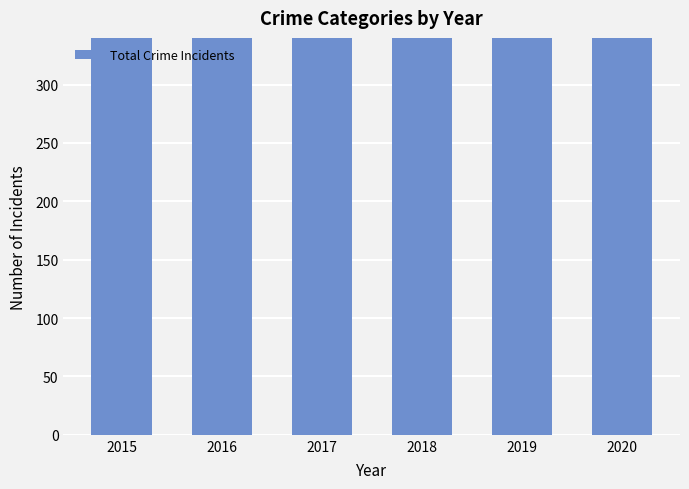

What is the sum of the values at 2016 and 2015?

1153